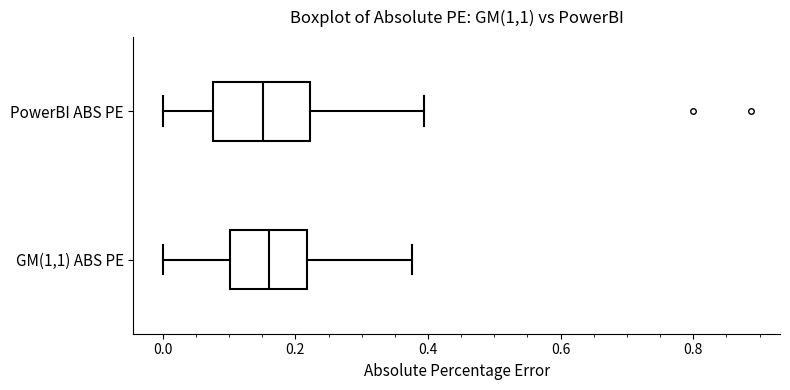

Reading bottom to top, read every box against the x-axis: the position of its median line, the range the box covers, and the ends of its whiskers. The values are not printed on the chart, so give them approximately, as read against the axis.

GM(1,1) ABS PE: median 0.16, box 0.10 to 0.22, whiskers 0.00 to 0.38
PowerBI ABS PE: median 0.16, box 0.08 to 0.22, whiskers 0.00 to 0.40